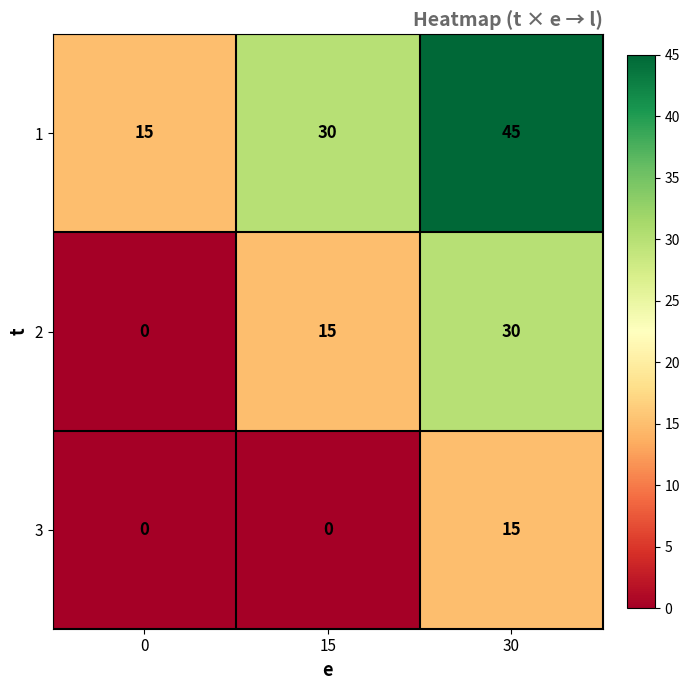

Rank the categories by 1 value from lowest to highest.

0, 15, 30